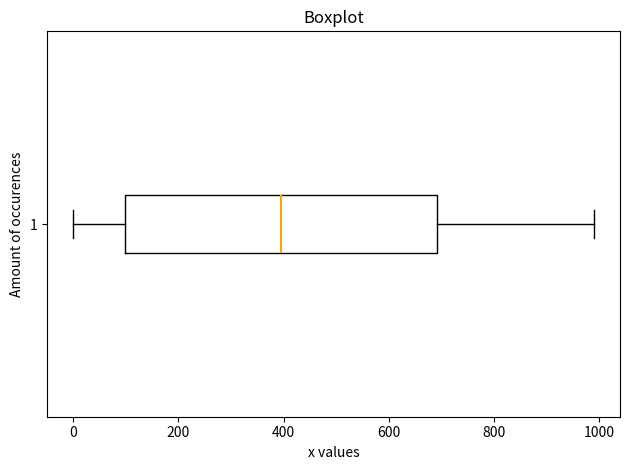

Where does the left whisker of the box at y = 1 end on the x-axis? The values are not printed on the chart, so give them approximately, as read against the axis.

0